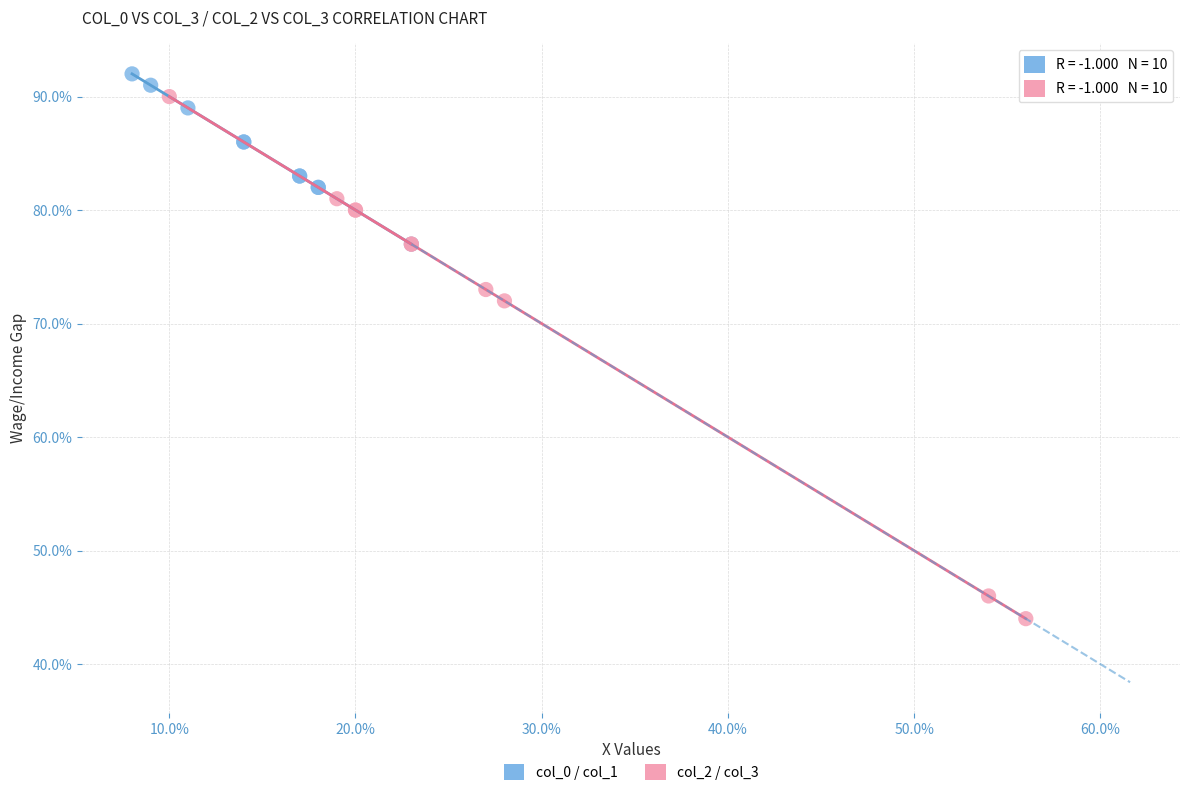

Which series reaches the minimum Y coordinate?

col_2 / col_3